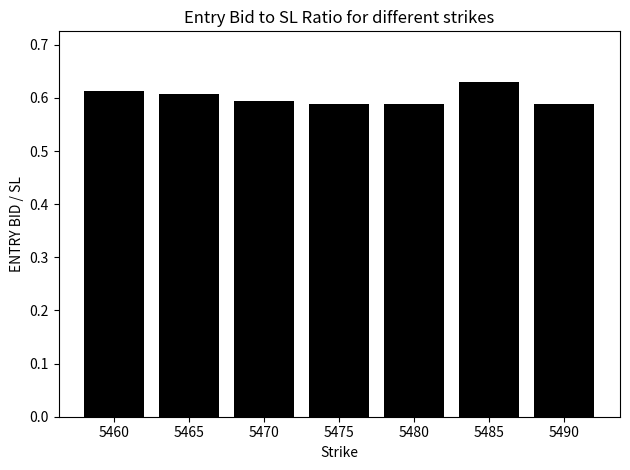

Which label corresponds to the largest value in the chart?

5485